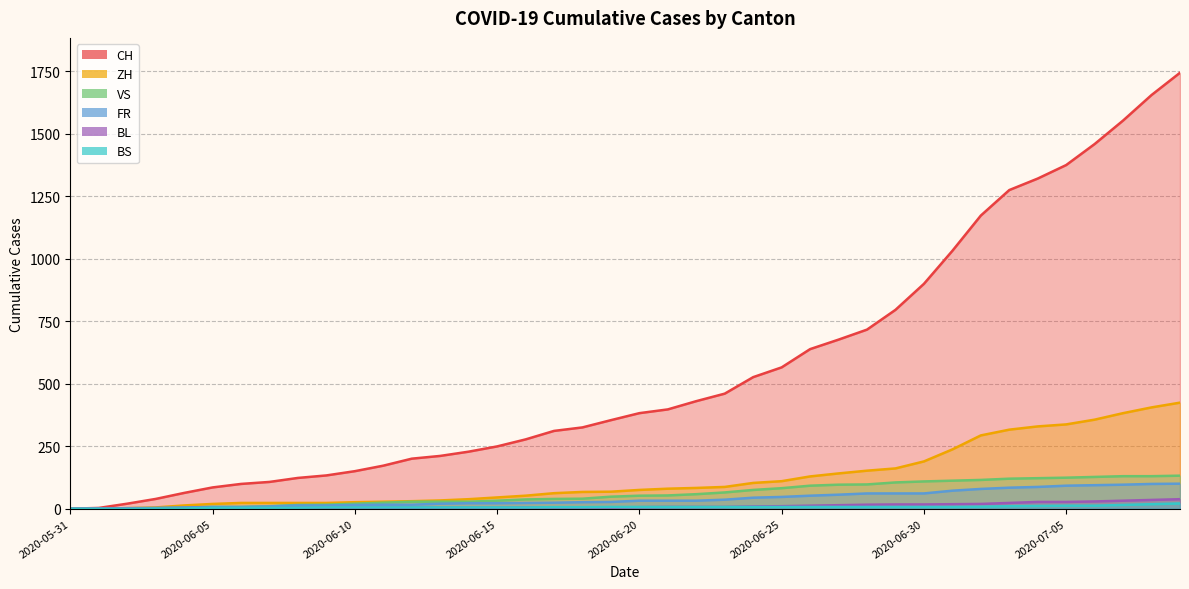

Is the value of ZH at 2020-07-05 greater than the value of CH at 2020-07-09?

No